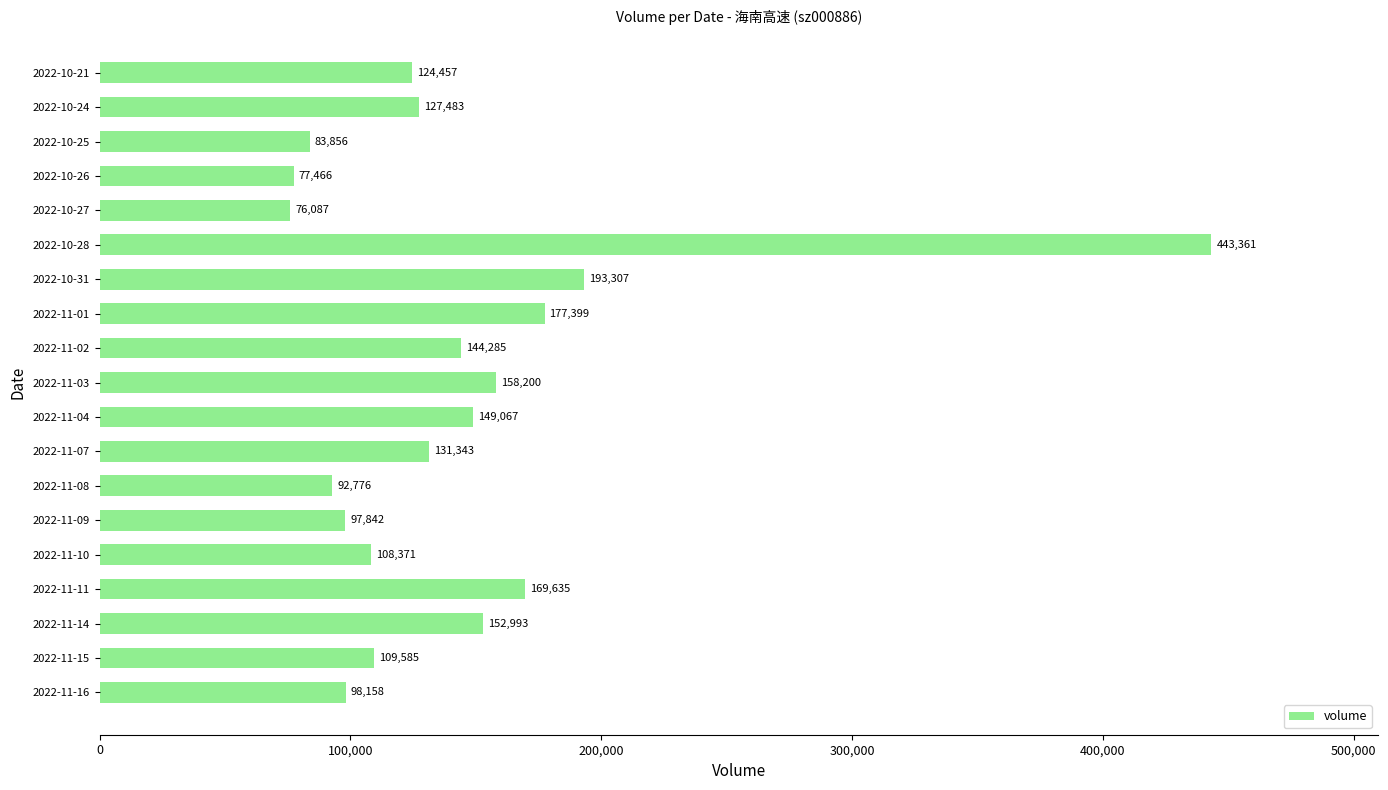

Rank the categories by value from lowest to highest.

2022-10-27, 2022-10-26, 2022-10-25, 2022-11-08, 2022-11-09, 2022-11-16, 2022-11-10, 2022-11-15, 2022-10-21, 2022-10-24, 2022-11-07, 2022-11-02, 2022-11-04, 2022-11-14, 2022-11-03, 2022-11-11, 2022-11-01, 2022-10-31, 2022-10-28